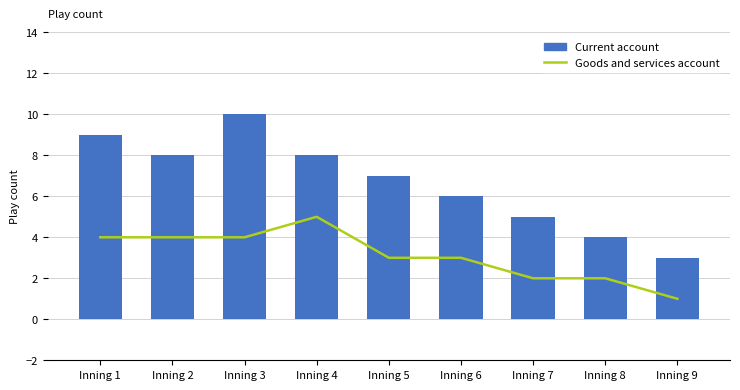

What is the difference between the second highest and second lowest values in the Goods and services account series?

2